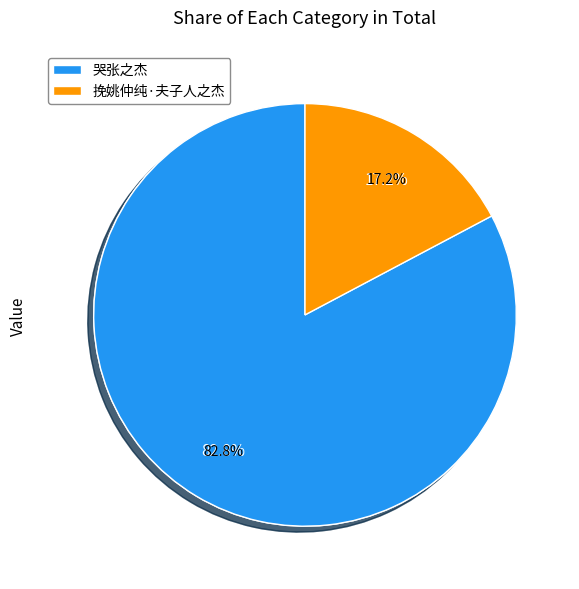

To the nearest percent, what percentage of the pie is 哭张之杰?

83%